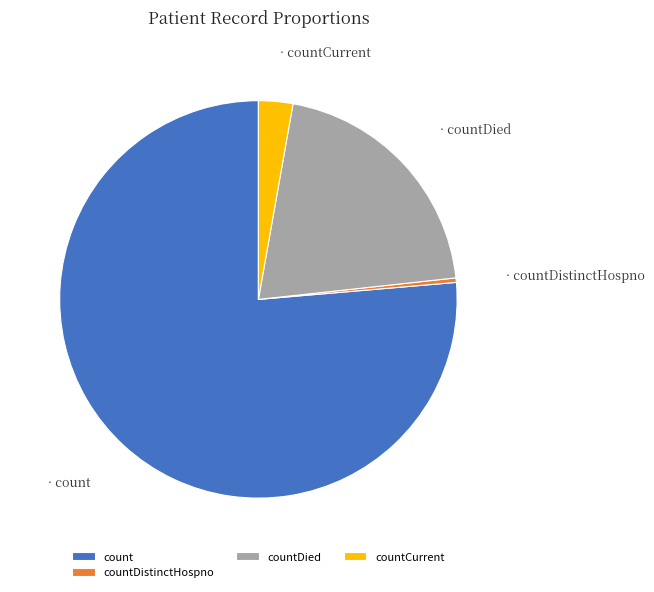

The countDied slice represents 26% of the pie. True or false?

False